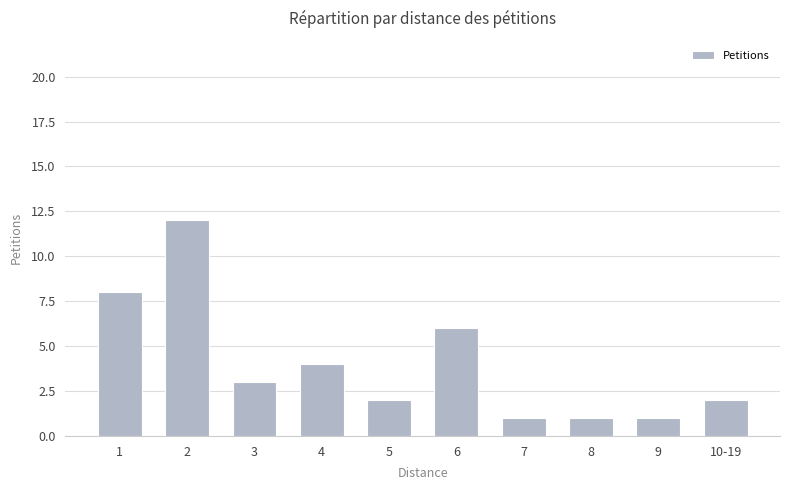

Is it true that the value at 1 is 11?

False